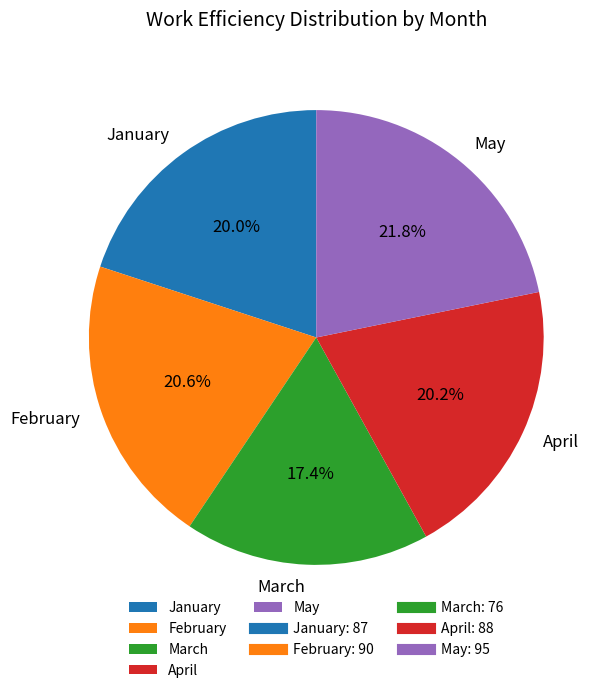

Which slice is the largest?

May